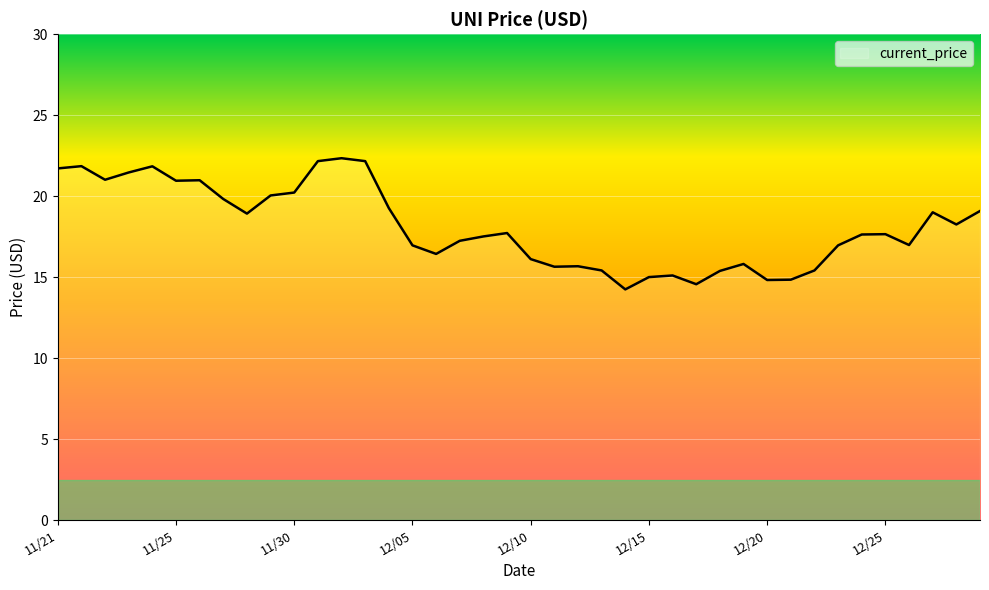

What is the greatest value displayed?

22.3